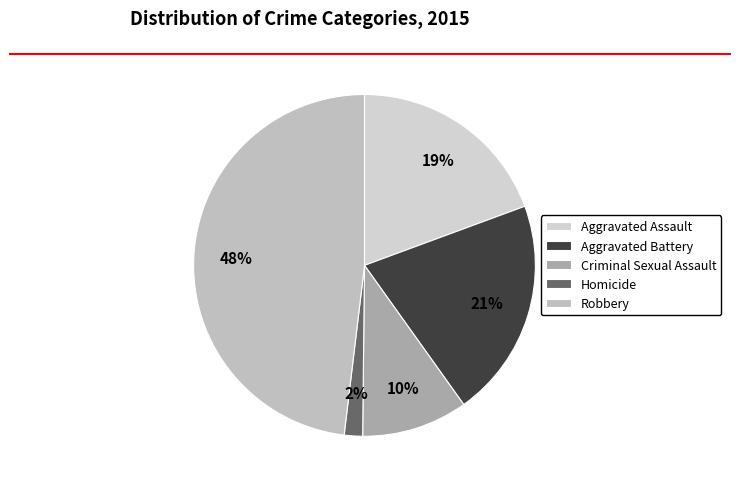

What is the ratio of the value at Robbery to the value at Aggravated Battery?

2.3